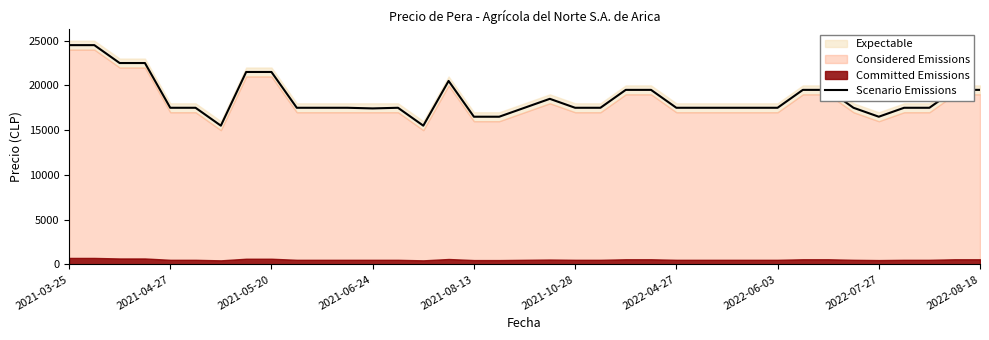

The value of Scenario Emissions at 2021-04-27 is 17500. True or false?

True